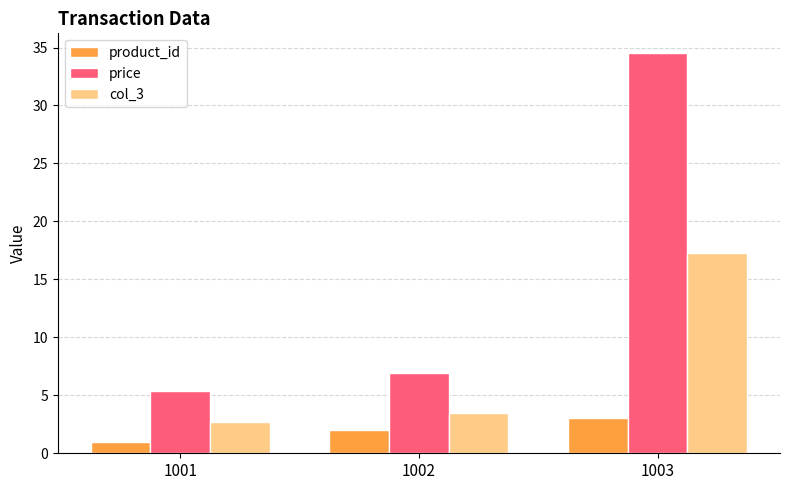

What is the smallest value displayed?

1.0